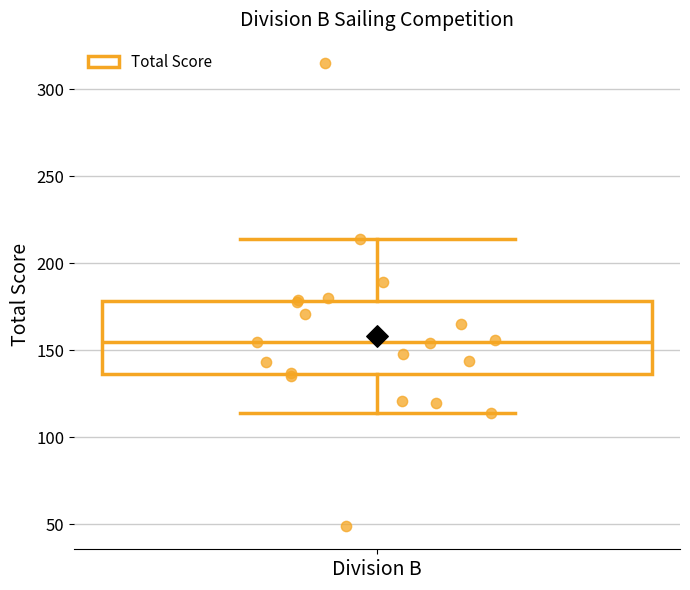

Where is the upper edge of the box for Division B on the y-axis? The values are not printed on the chart, so give them approximately, as read against the axis.

180